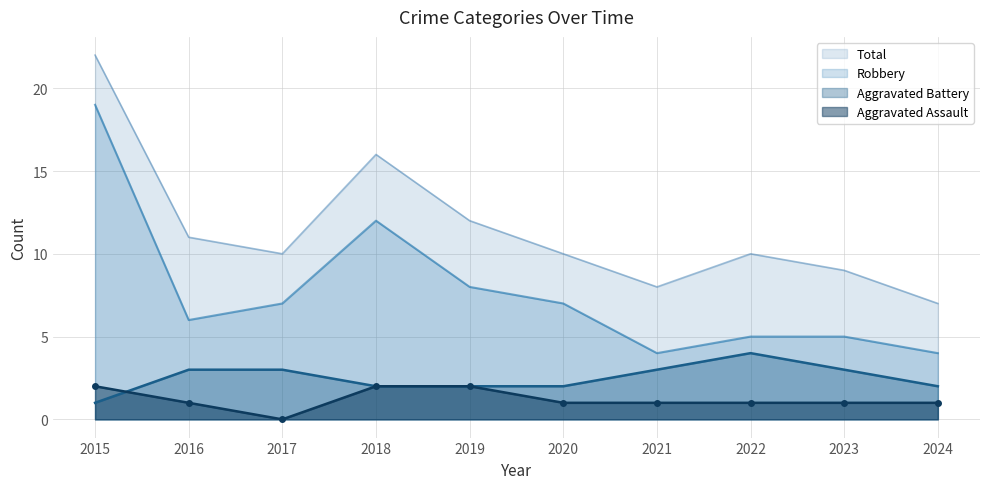

What is the lowest value of the Robbery series?

4